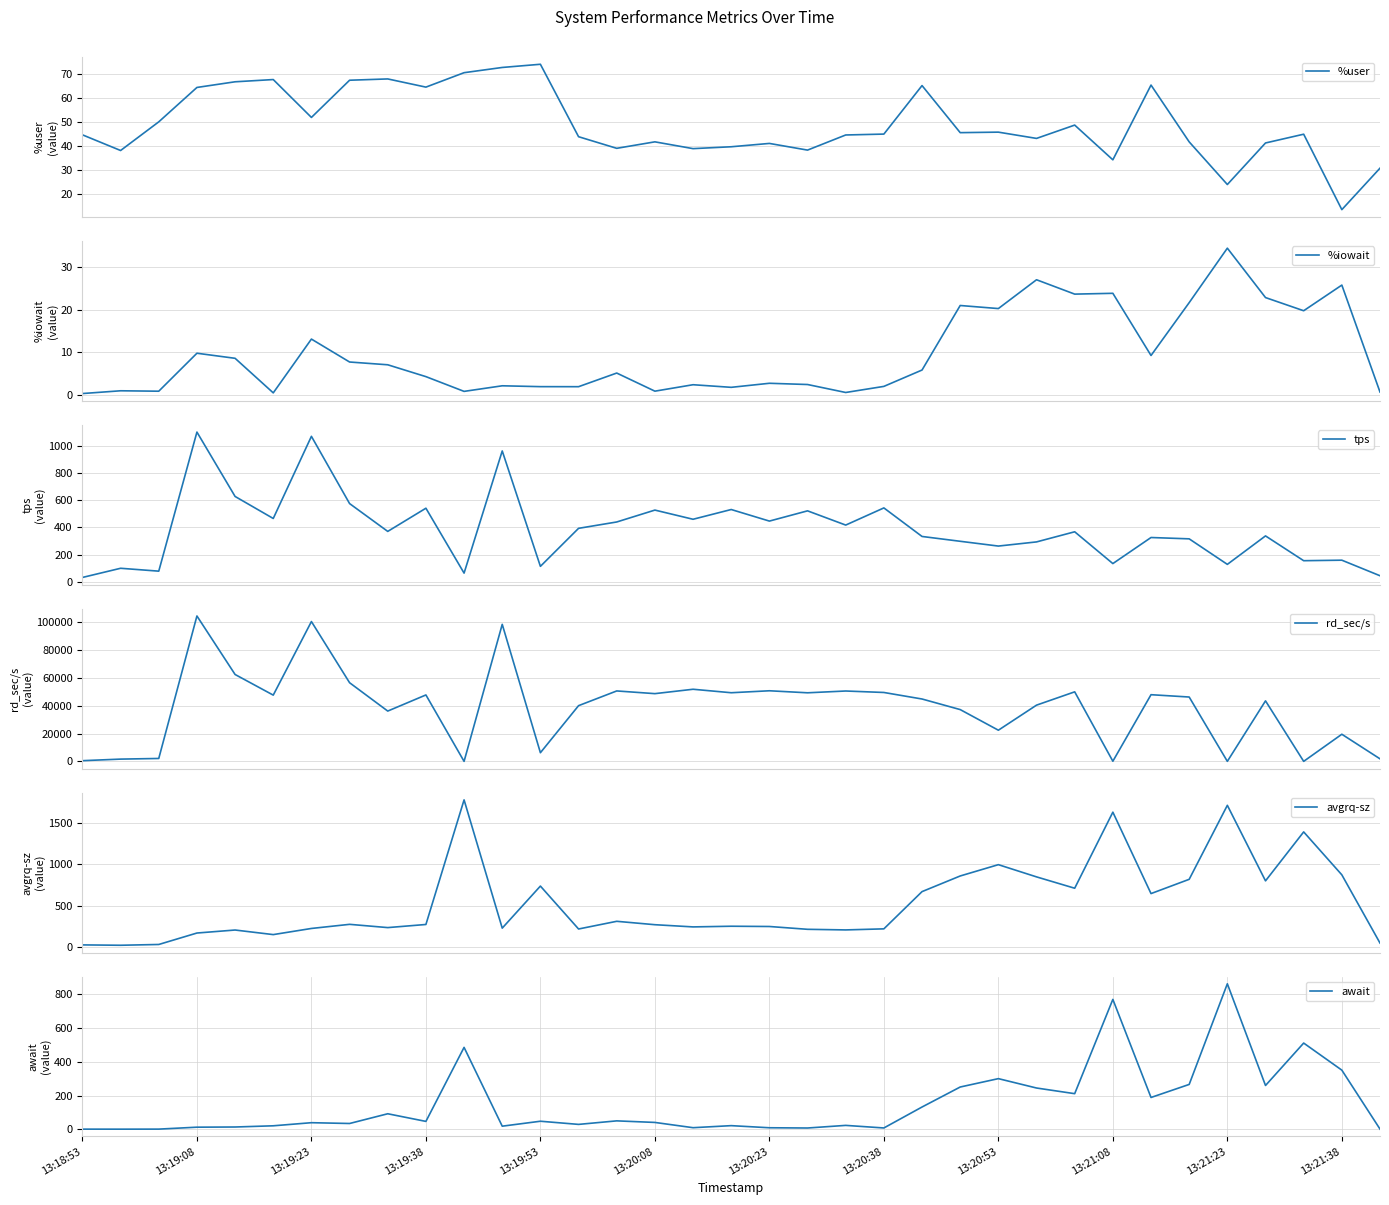

How many values in the tps series are below 367?

17